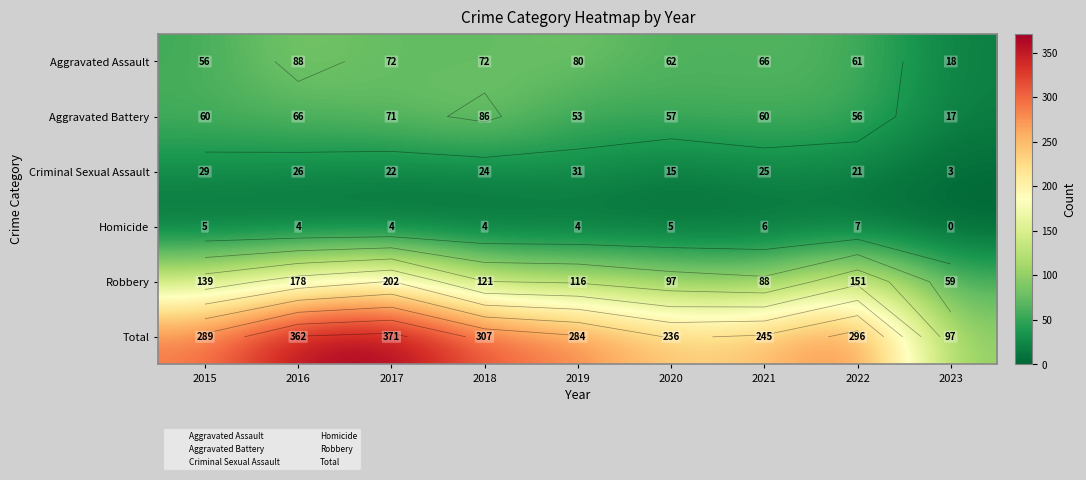

Which category has the lowest value in the Total series?

2023